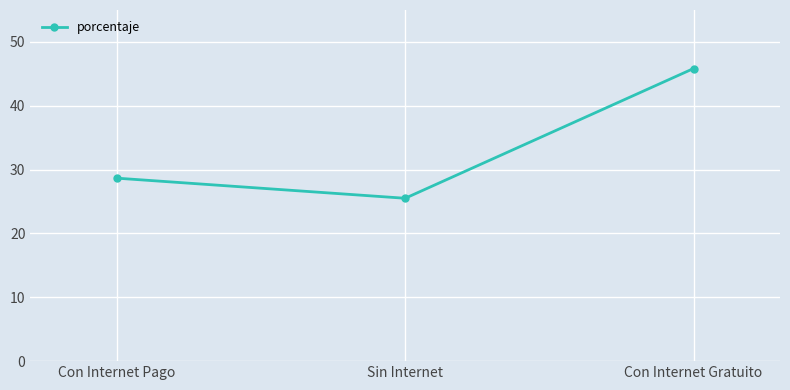

Read the value at Con Internet Pago.

28.7